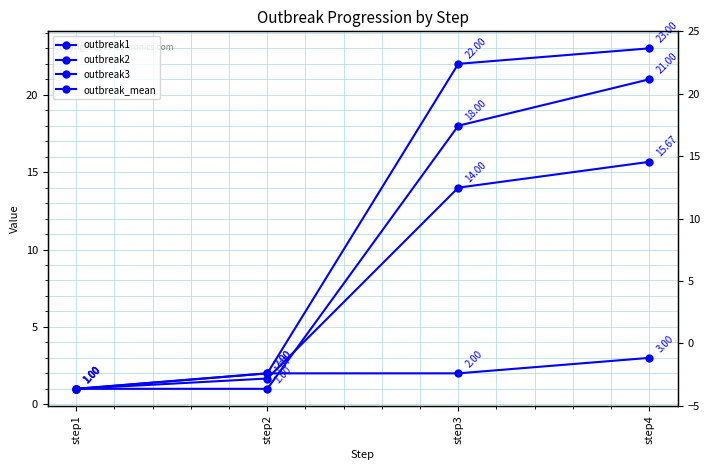

What is the maximum value for outbreak3?

3.0